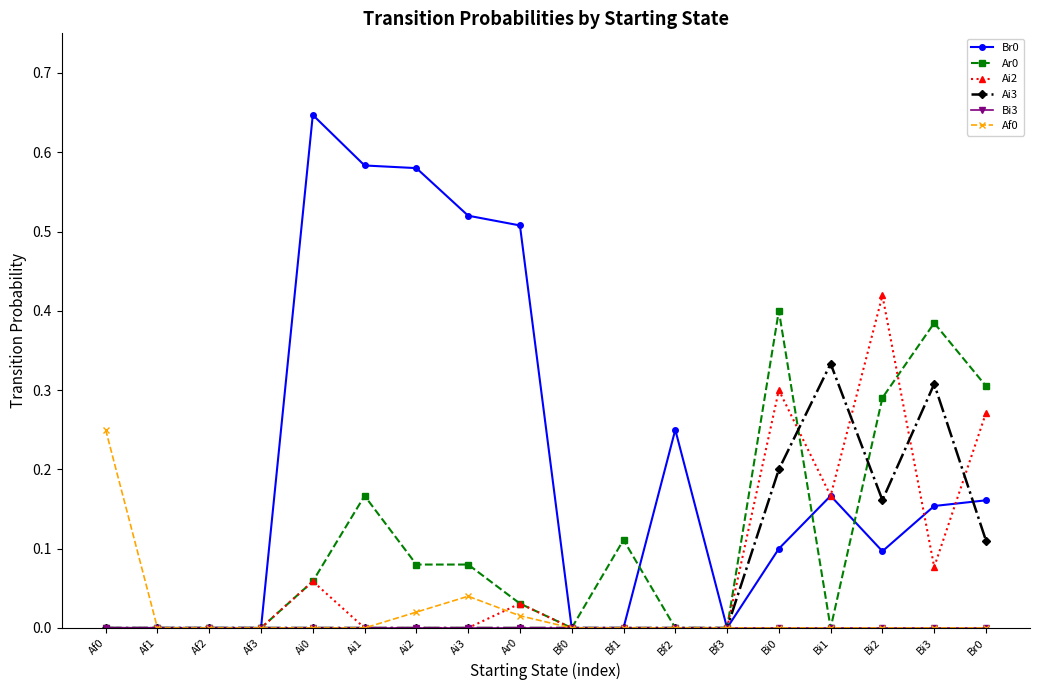

True or false: Af0 has more than 0 interior local peaks.

True